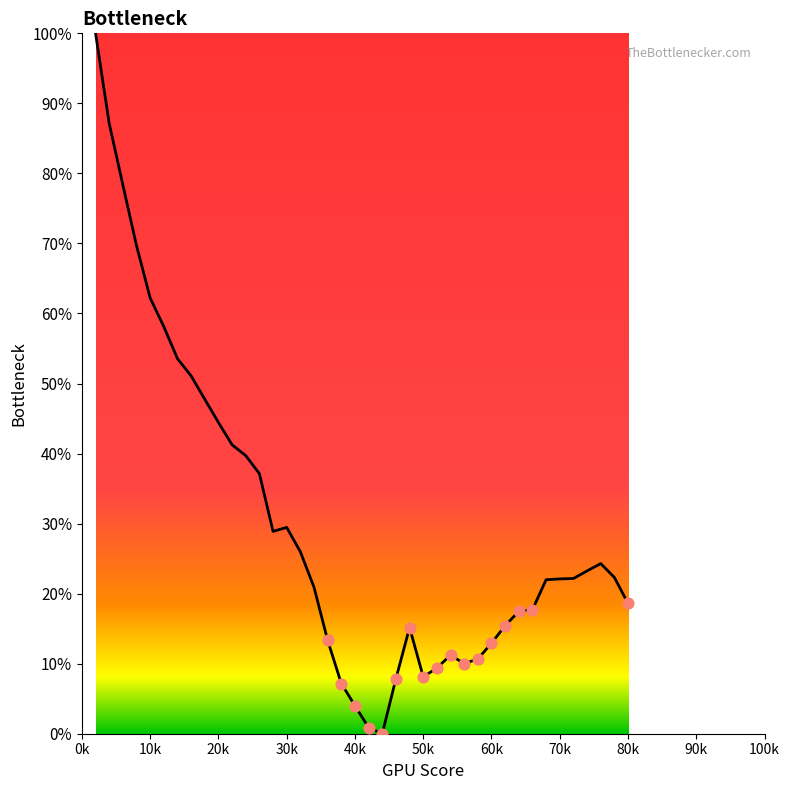

What is the difference between the maximum and minimum values?

100.0